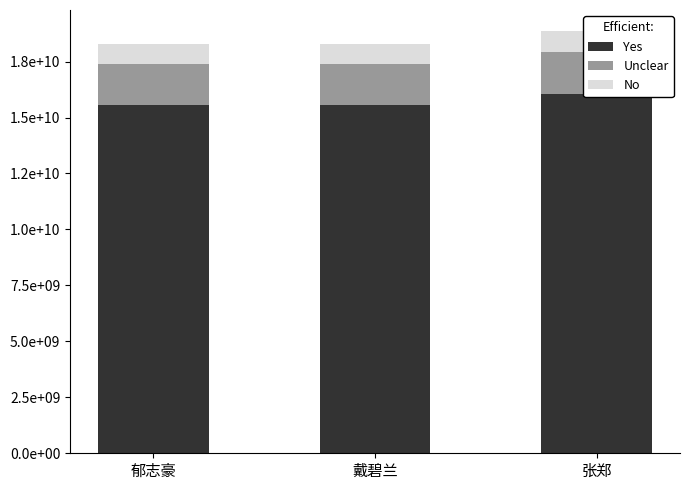

What is the total value across all series at 郁志豪?

18297389131.0